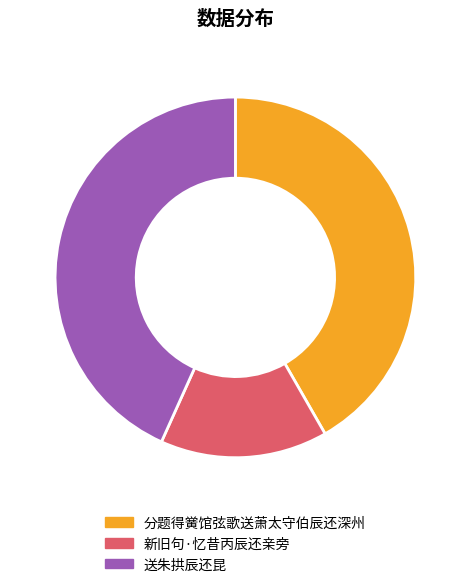

How many segments does this pie chart have?

3